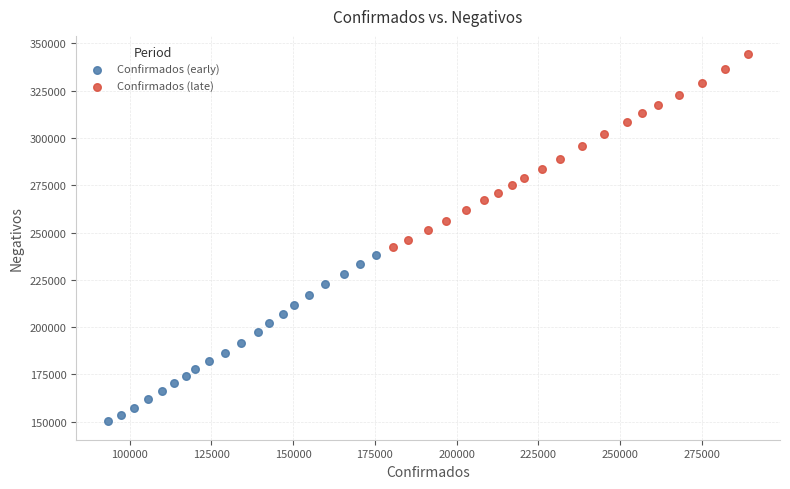

Which series contains the lowest Y value?

Confirmados (early)